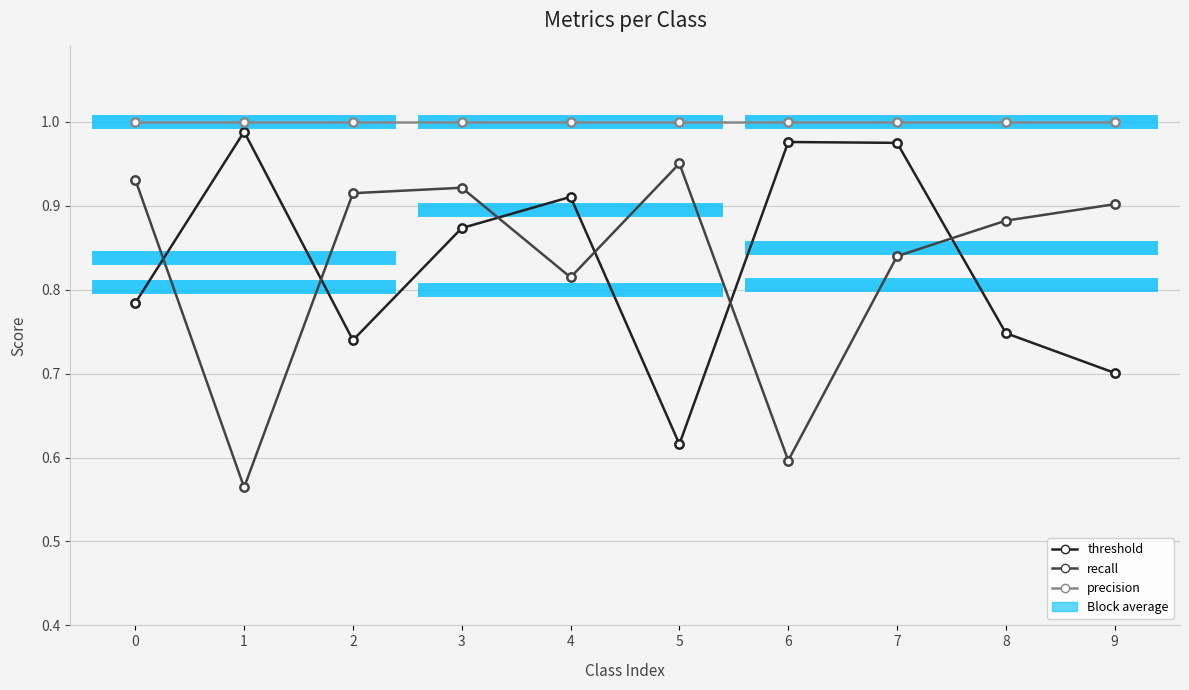

What is the average value of the precision series?

1.0